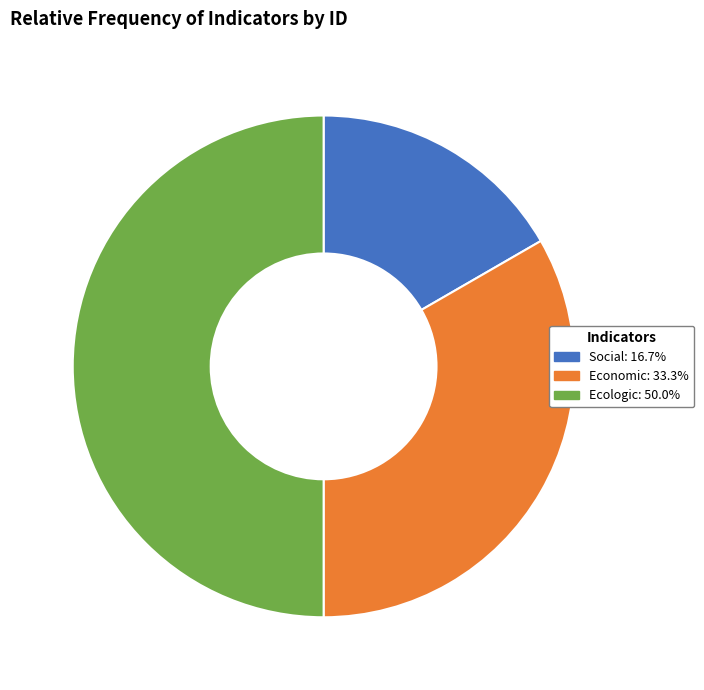

Approximately how many times larger is the value at Economic: 33.3% compared to Ecologic: 50.0%?

0.7